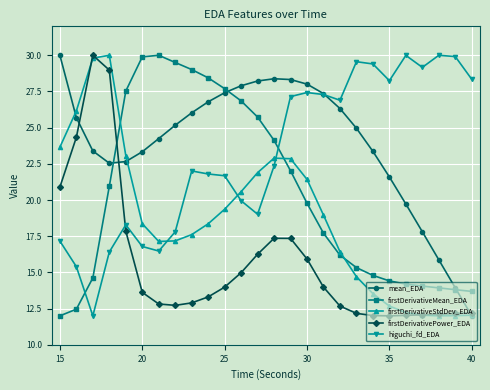

What is the maximum value for firstDerivativePower_EDA?

30.0